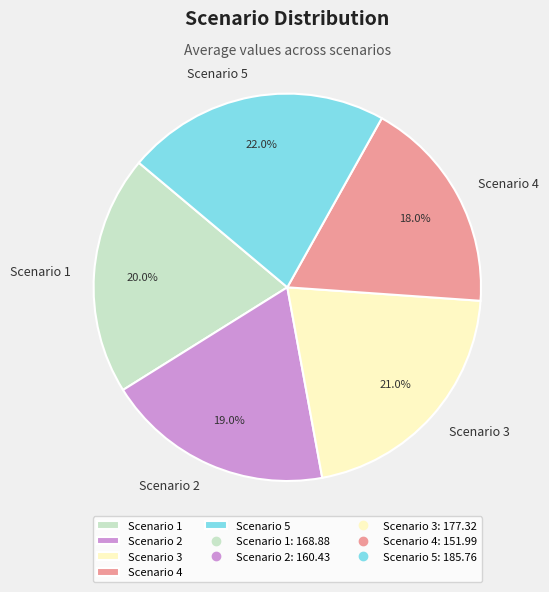

Between Scenario 2 and Scenario 1, which is larger?

Scenario 1